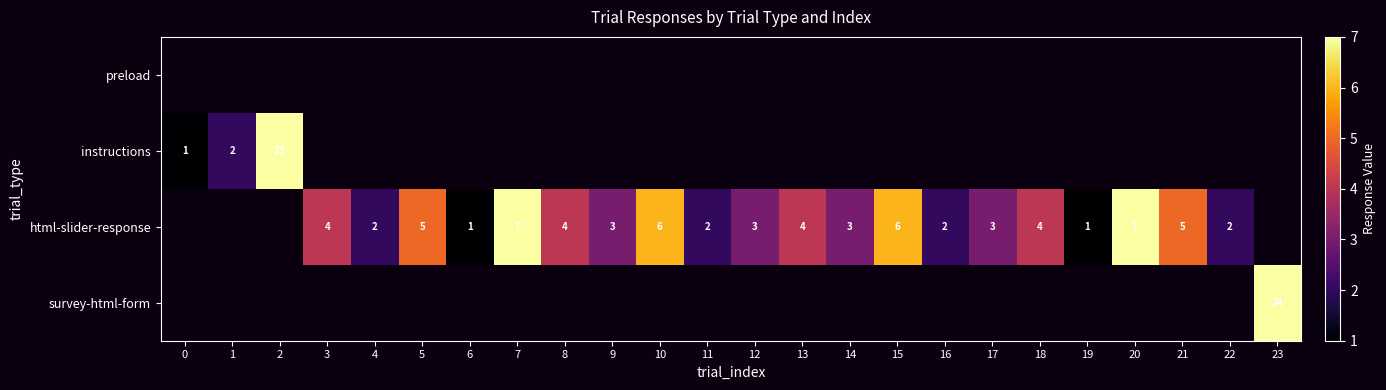

The html-slider-response series shows 2 at 4. True or false?

True